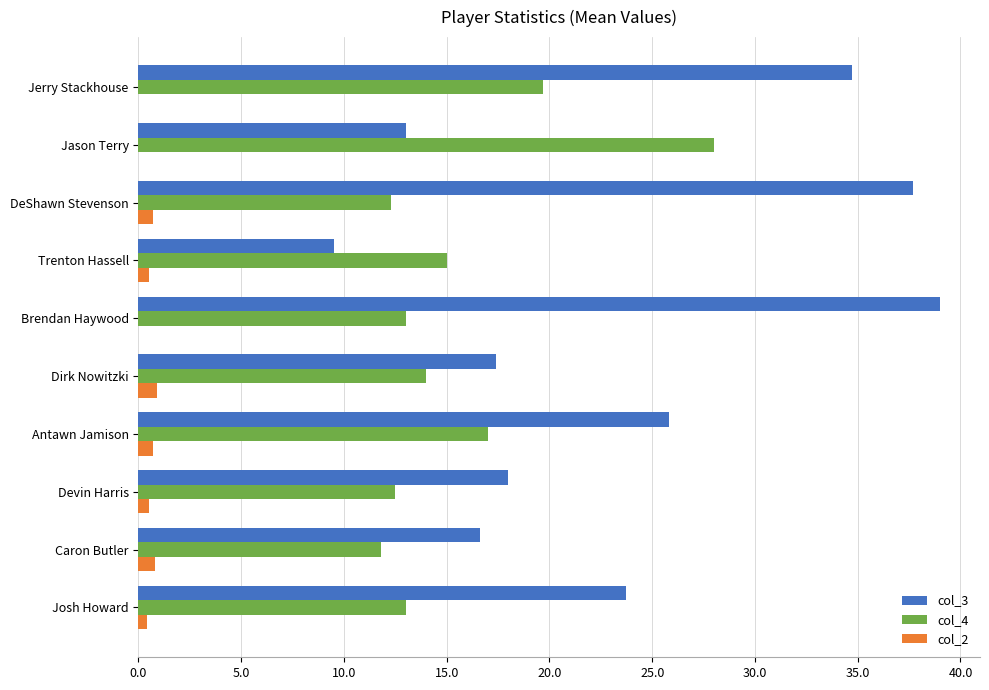

The value of col_4 at Dirk Nowitzki is 14.0. True or false?

True